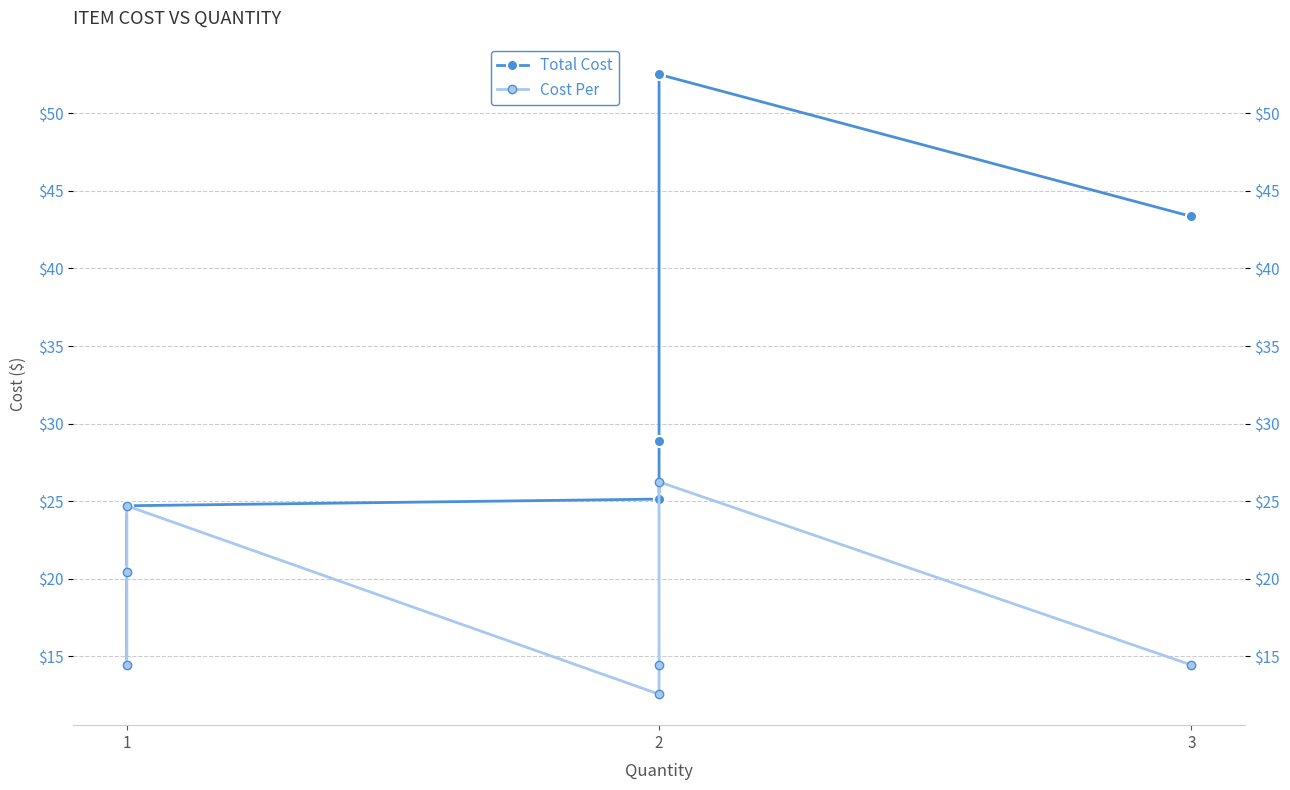

Reading right to left, what are all the values shown in this chart?

Total Cost: 43.4	52.5	28.9	25.1	24.7	20.4	14.4
Cost Per: 14.4	26.2	14.4	12.6	24.7	20.4	14.4